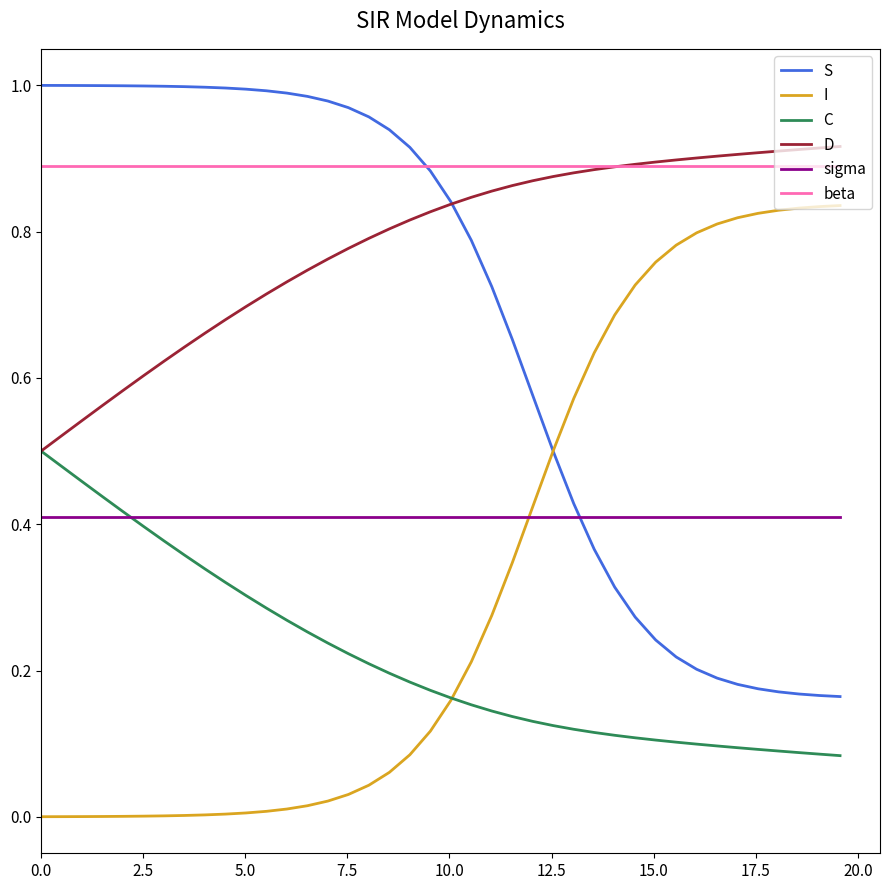

True or false: sigma and beta cross at least once.

False